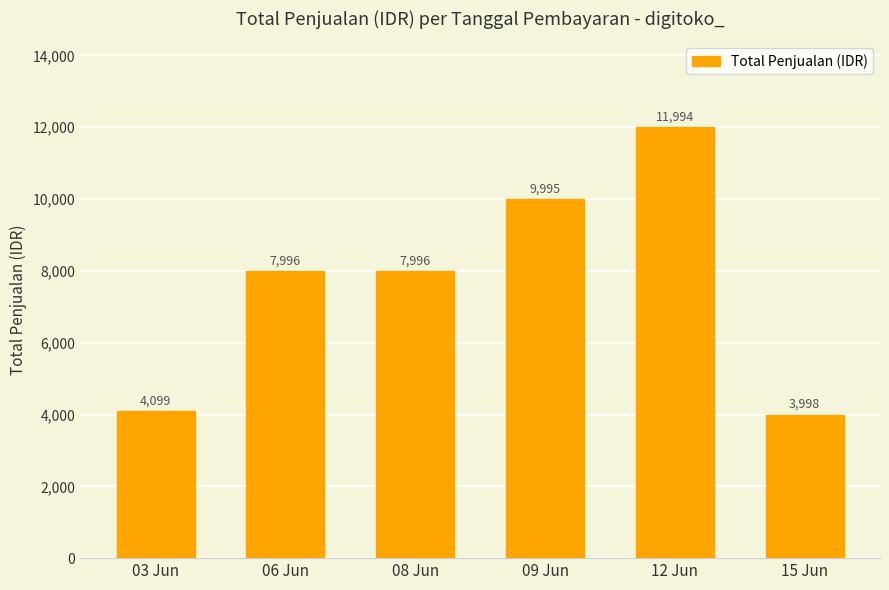

What is the change in value from 09 Jun to 12 Jun?

+1999